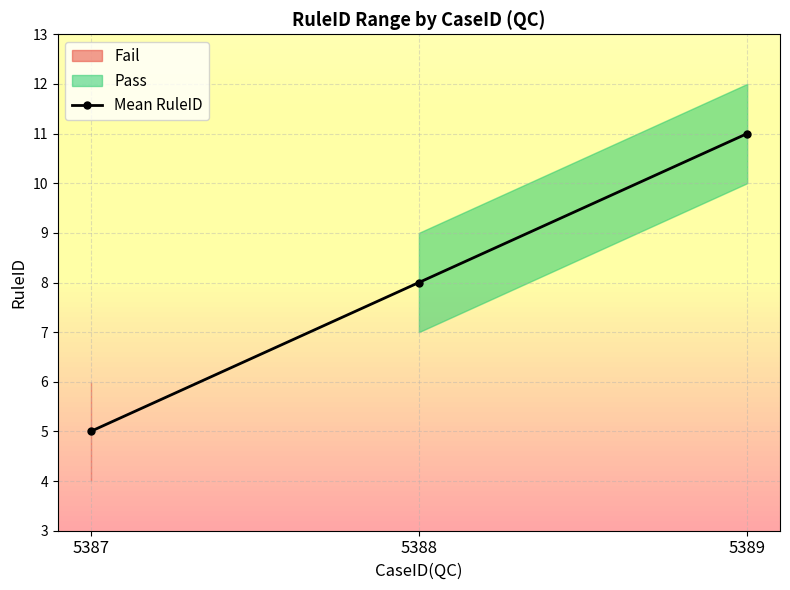

How many values are below 8?

1